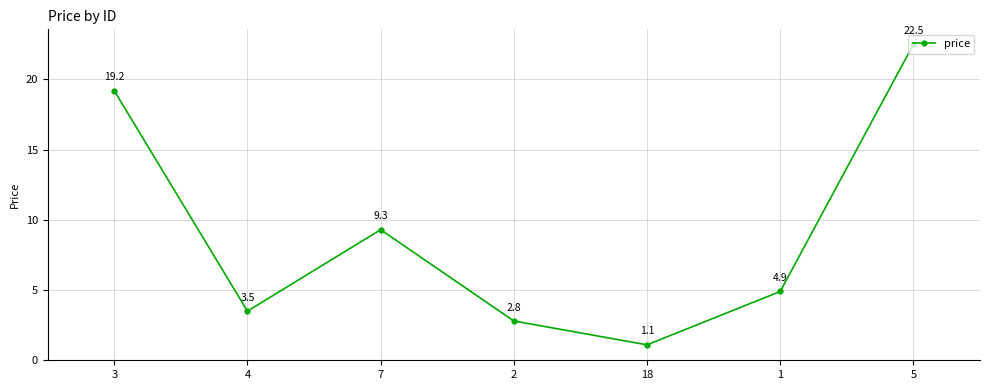

How many data points are less than 4?

3